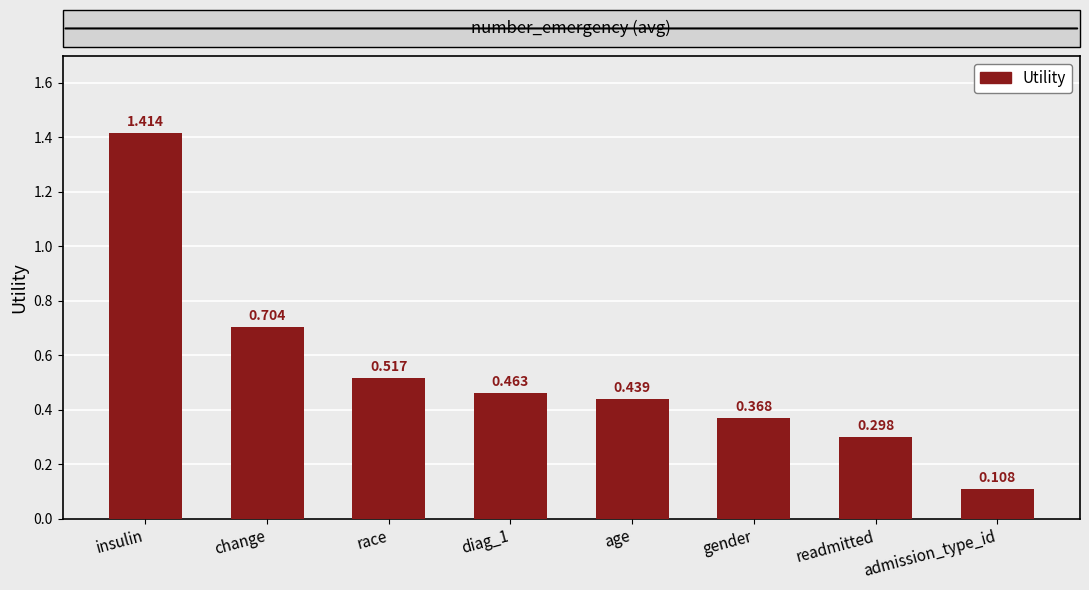

Are the bars horizontal?

No